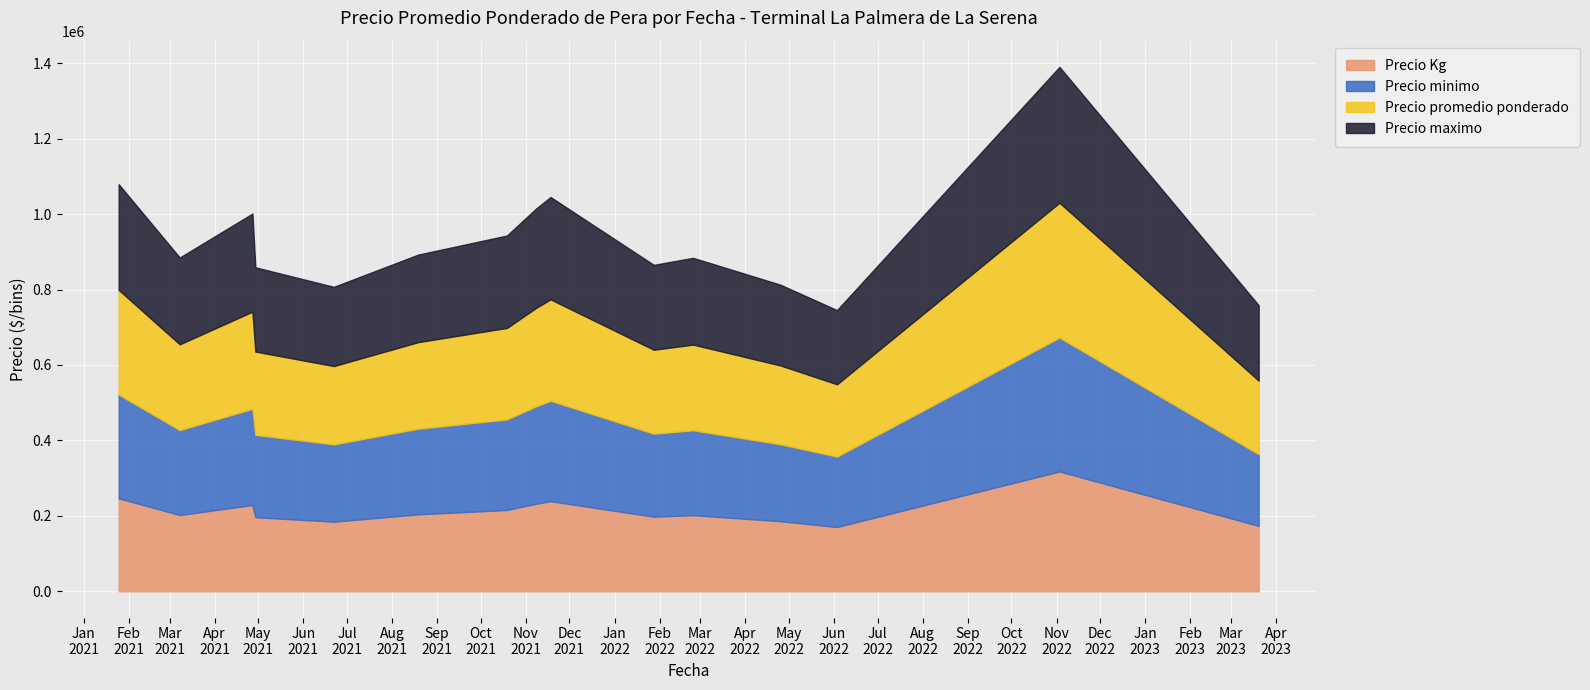

What is the highest value of the Precio Kg series?

317600.0